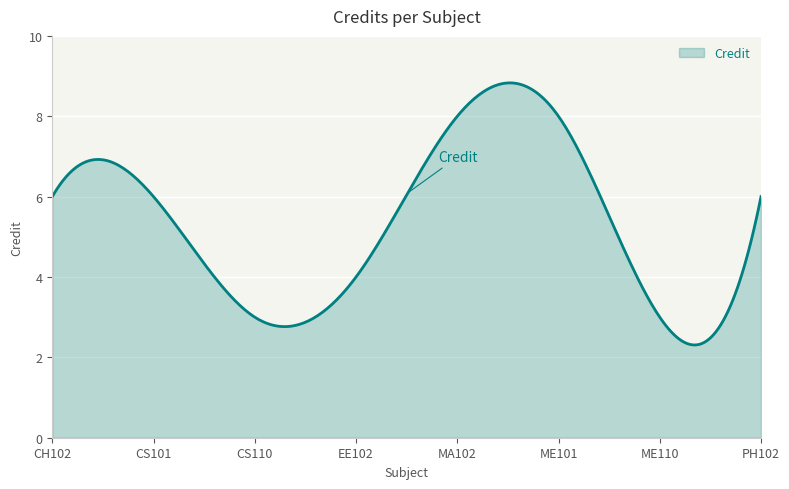

How many lines are shown in the chart?

1